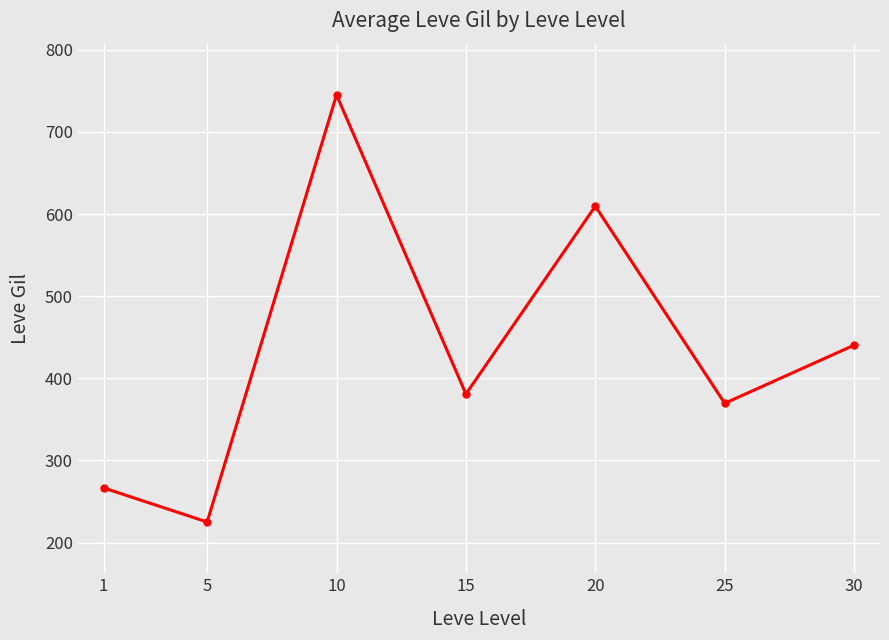

What is the sum of all values?

3036.6